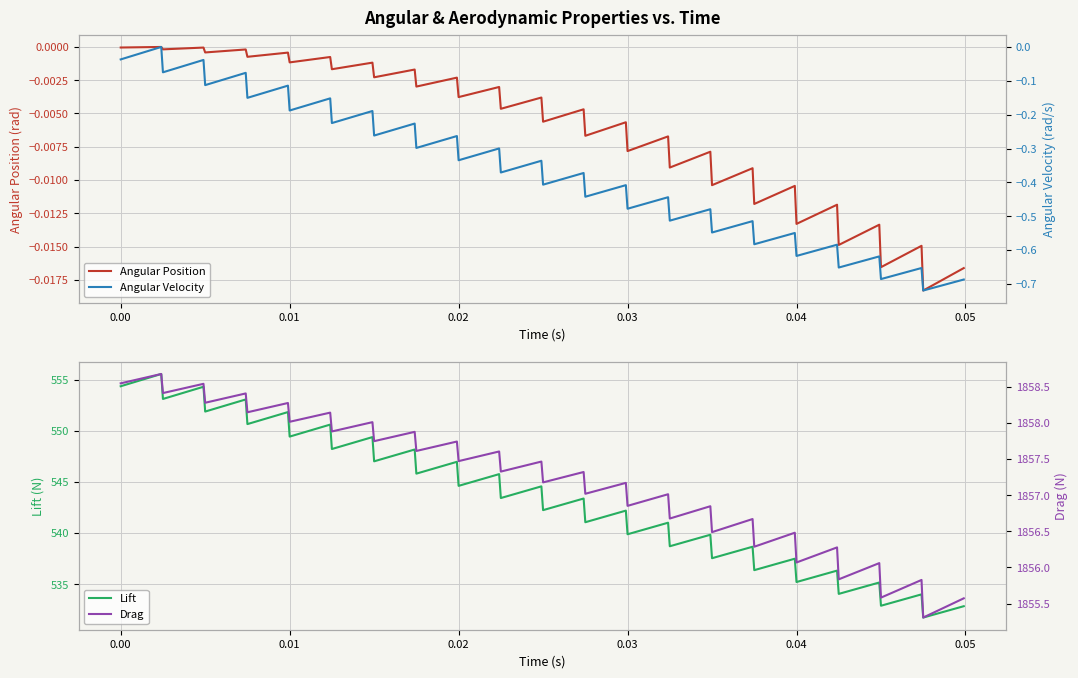

What is the maximum value for Lift?

555.5